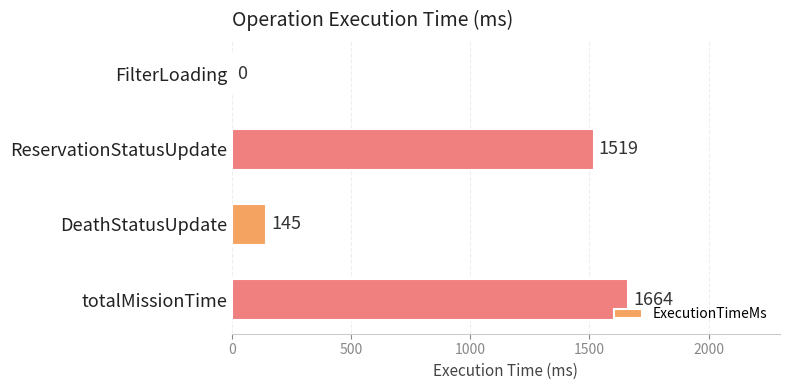

Reading top to bottom, what are all the values shown in this chart?

FilterLoading=0	ReservationStatusUpdate=1519	DeathStatusUpdate=145	totalMissionTime=1664